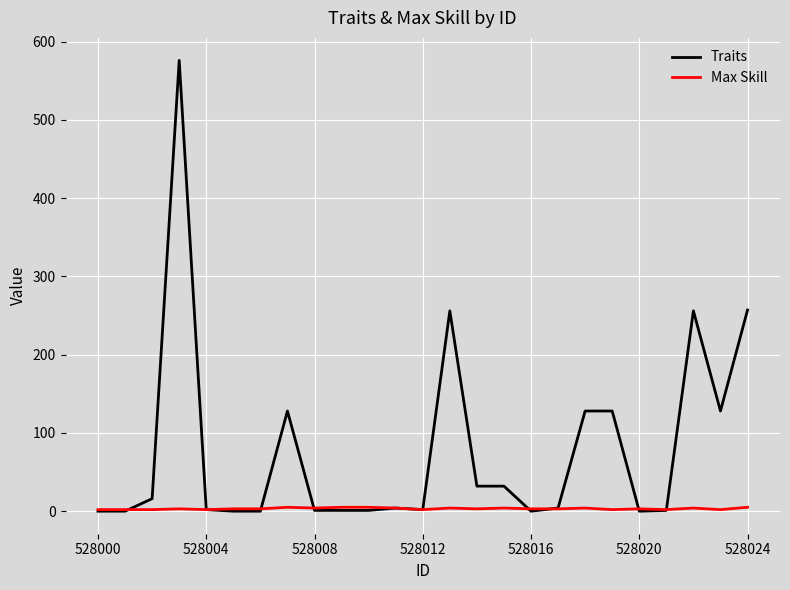

Count the number of data series in this chart.

2